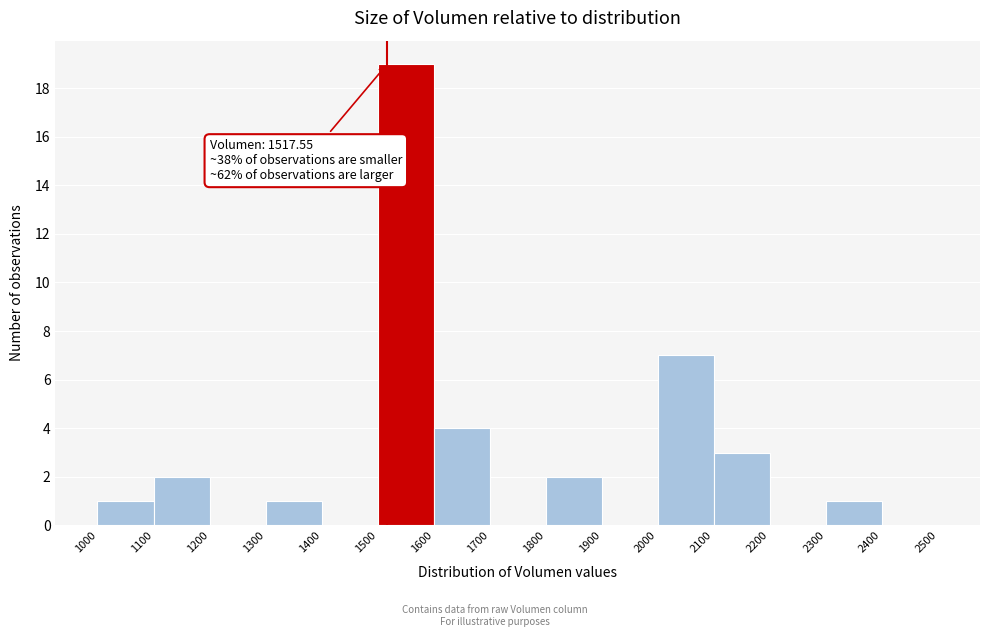

Which range on the x-axis has the tallest bar?

1500 to 1600